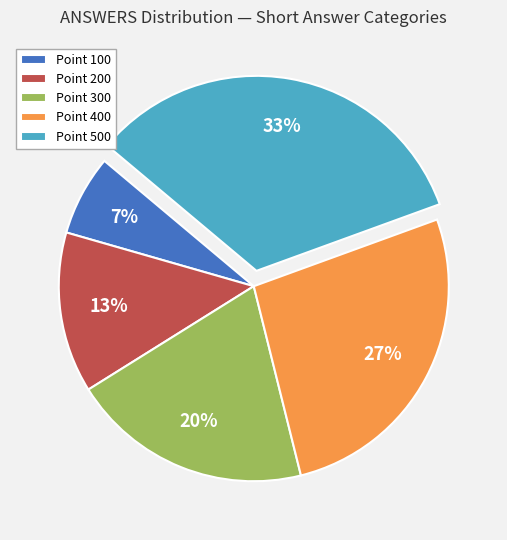

Count the number of slices in the pie.

5